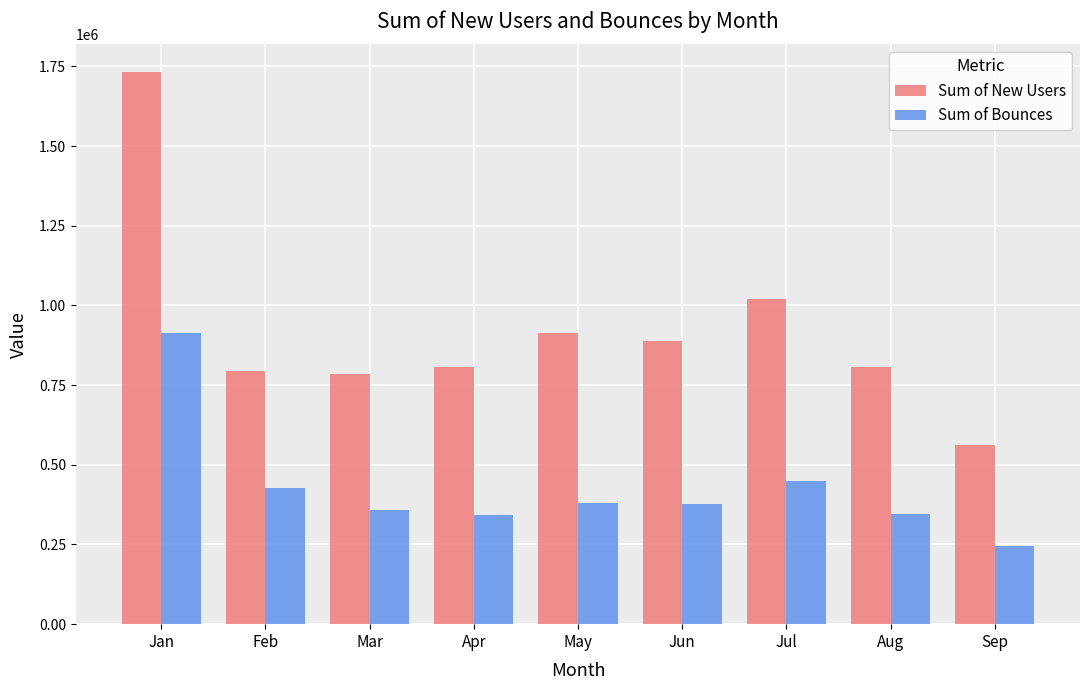

The Sum of Bounces series shows 101775.1 at Apr. True or false?

False